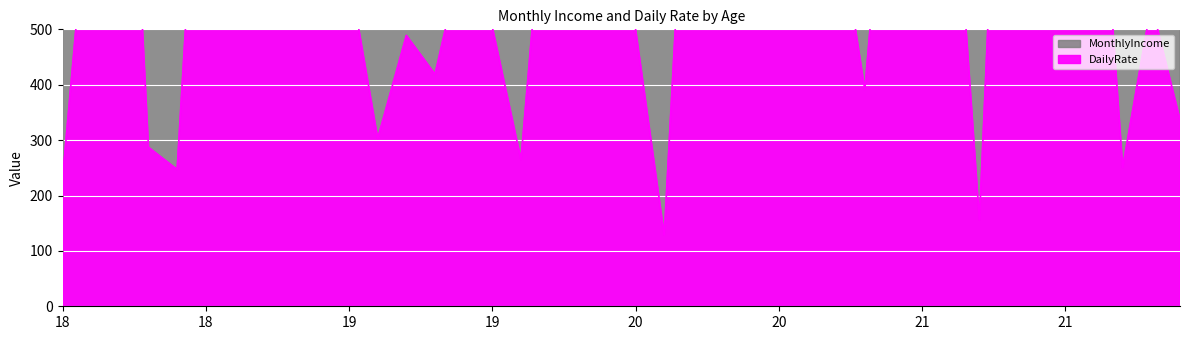

Which series changed the most between 18 and 19?

MonthlyIncome